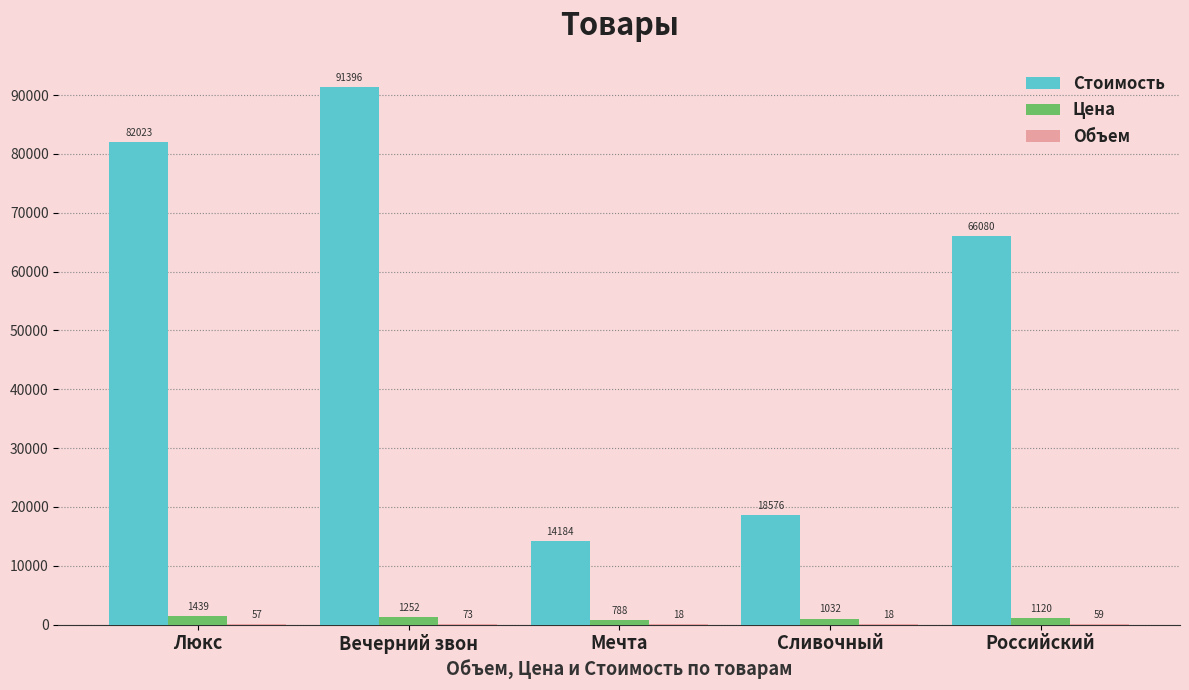

How many series are shown in this chart?

3